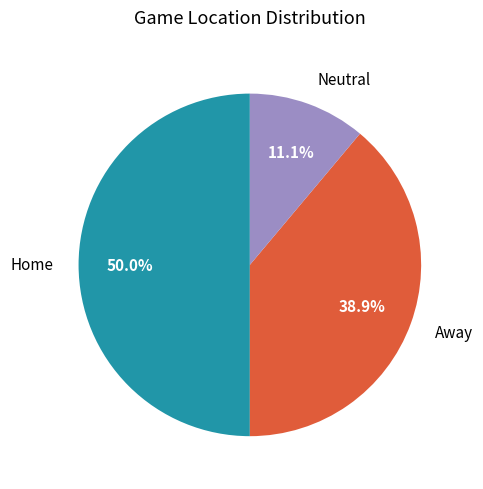

To the nearest percent, what portion does Away represent?

39%